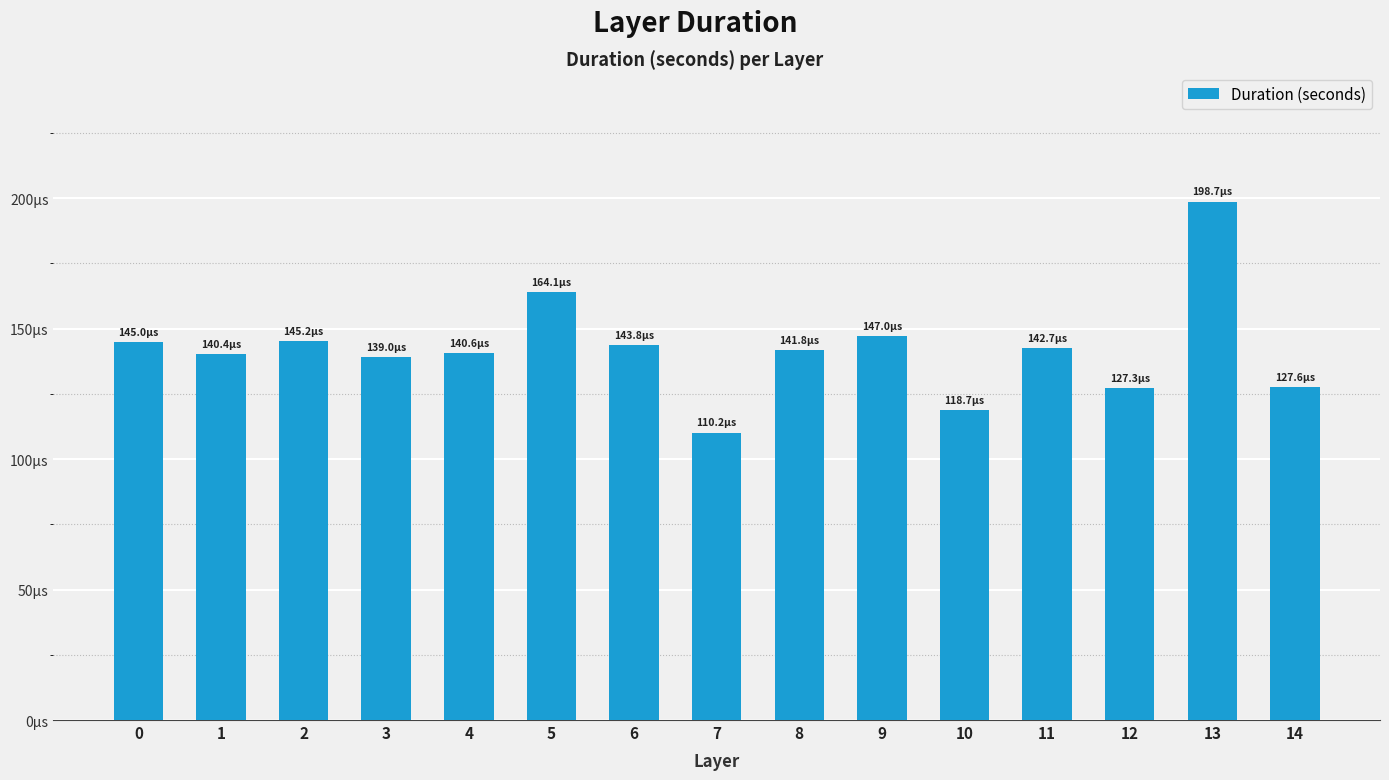

List the labels in order of value, largest first.

13, 5, 9, 2, 0, 6, 11, 8, 4, 1, 3, 14, 12, 10, 7